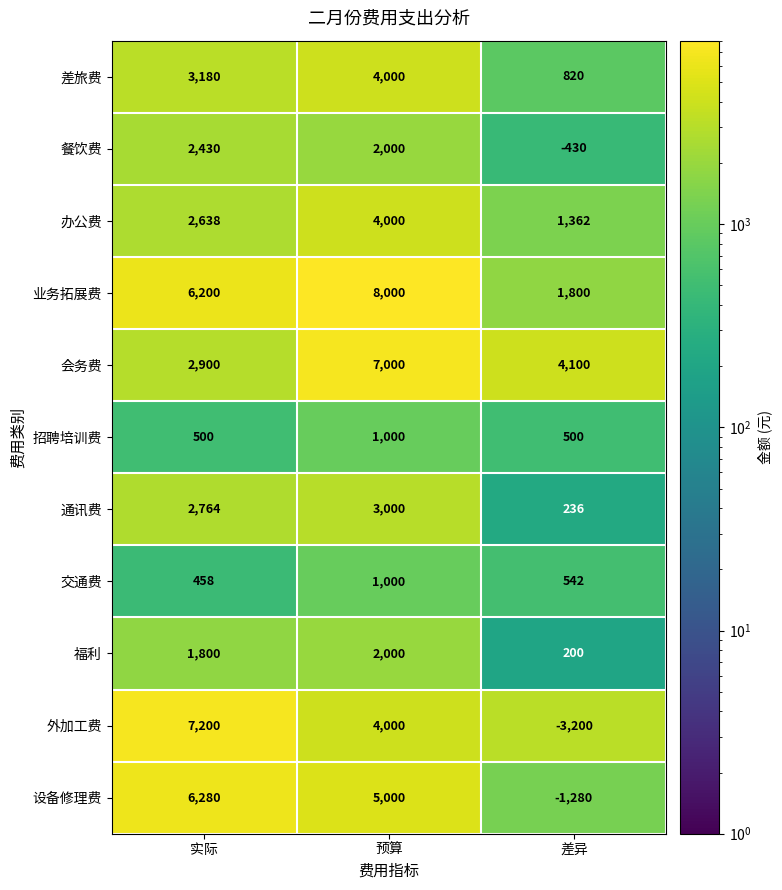

What is the spread (max minus min) of values at 差异?

7300